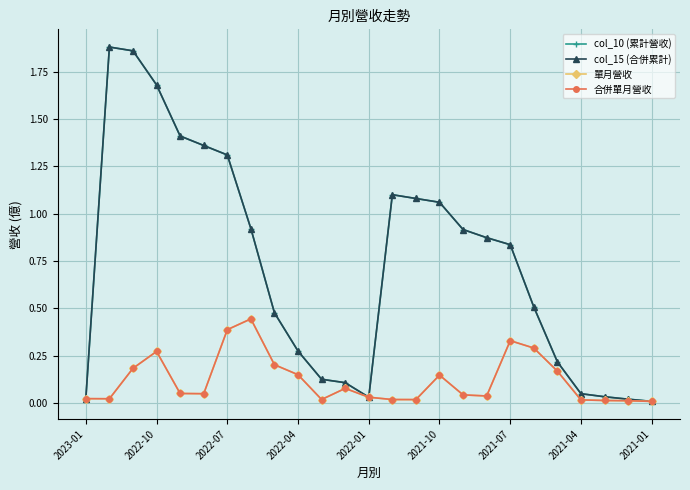

Does the chart have visible grid lines?

Yes